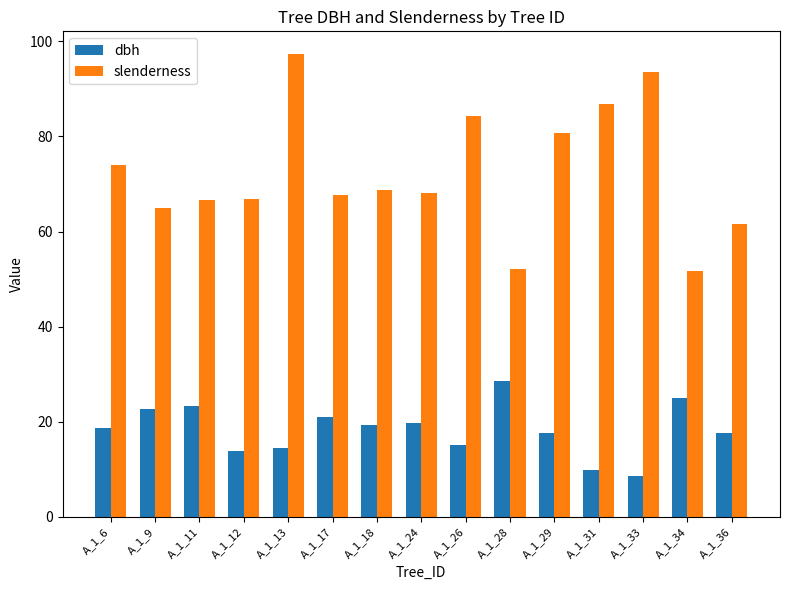

What is the difference between the maximum and minimum values in the slenderness series?

45.6